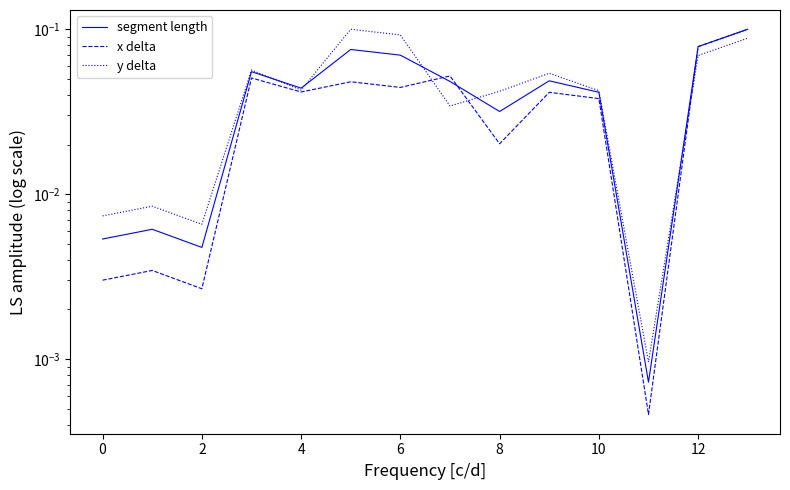

In x delta, how many points are lower than both neighbors (excluding endpoints)?

5